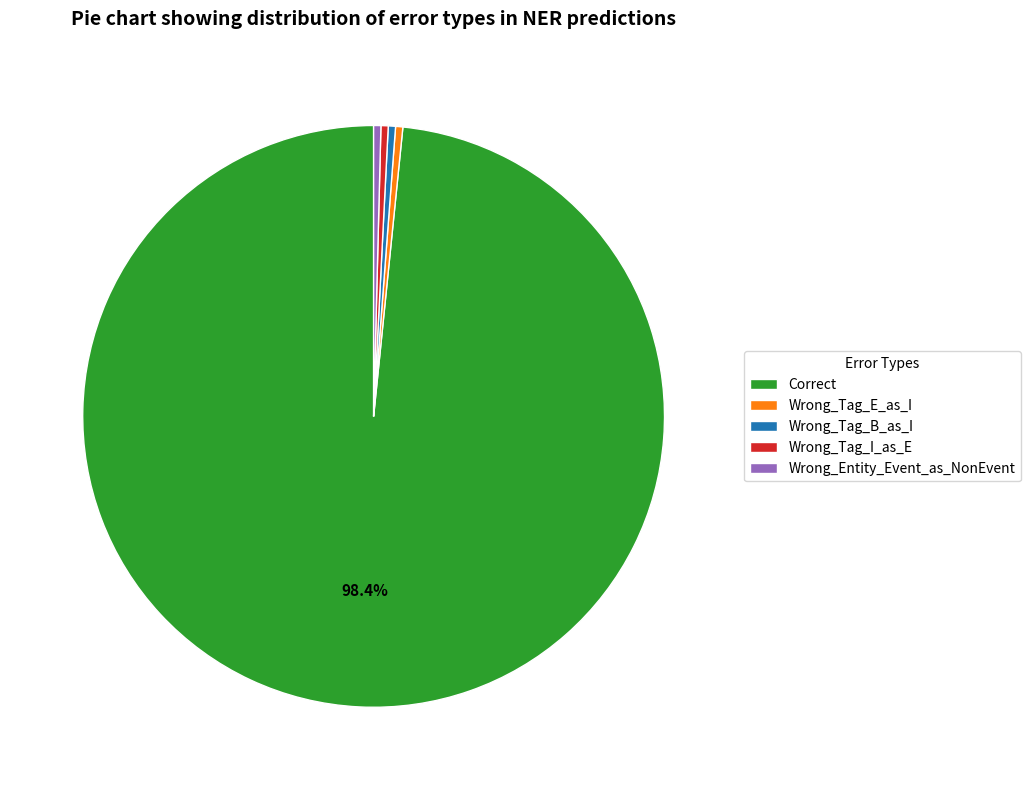

Which category accounts for the majority?

Correct